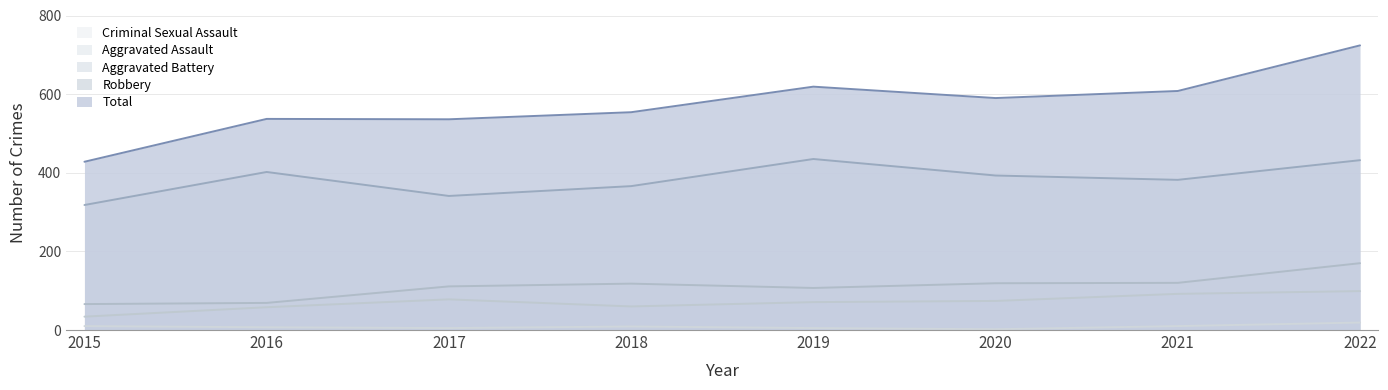

The value of Total at 2021 is 608. True or false?

True